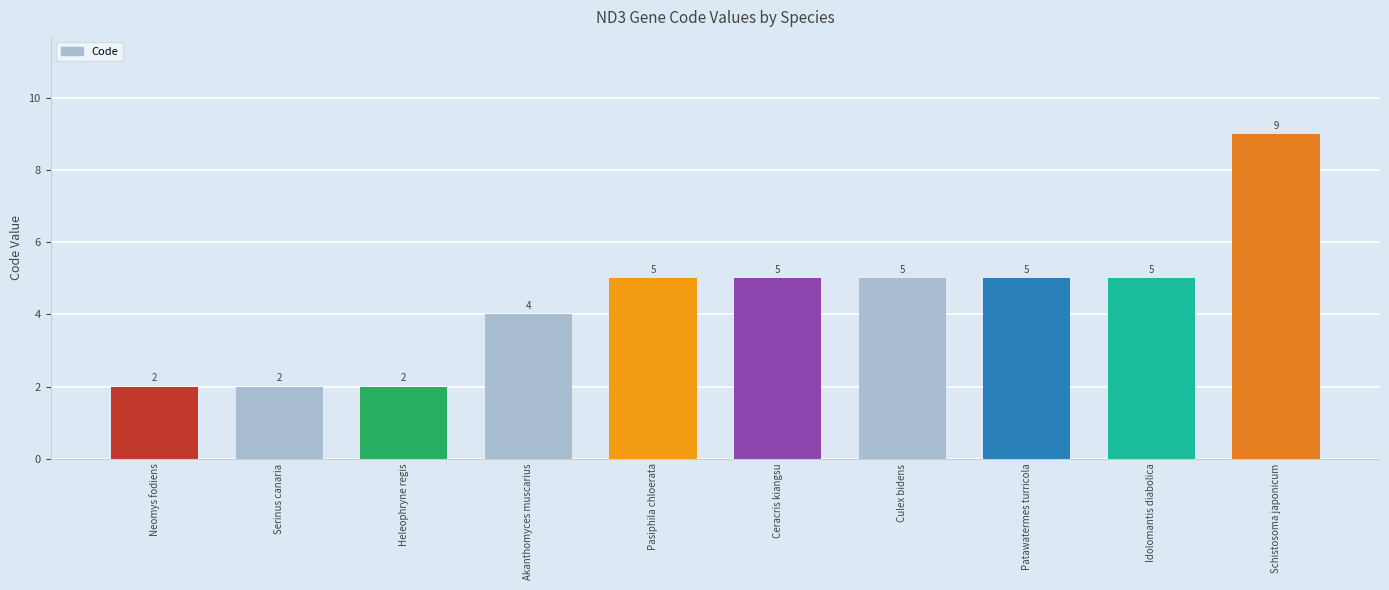

Reading left to right, extract all data points from this chart.

Neomys fodiens=2	Serinus canaria=2	Heleophryne regis=2	Akanthomyces muscarius=4	Pasiphila chloerata=5	Ceracris kiangsu=5	Culex bidens=5	Patawatermes turricola=5	Idolomantis diabolica=5	Schistosoma japonicum=9